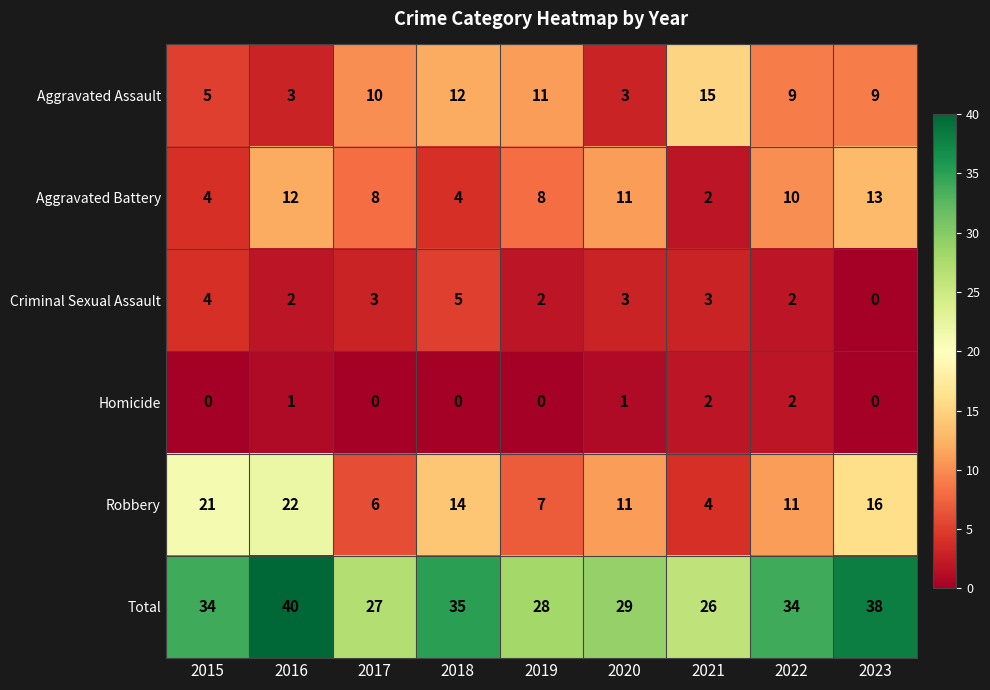

What is the sum of the Homicide values at 2016 and 2022?

3